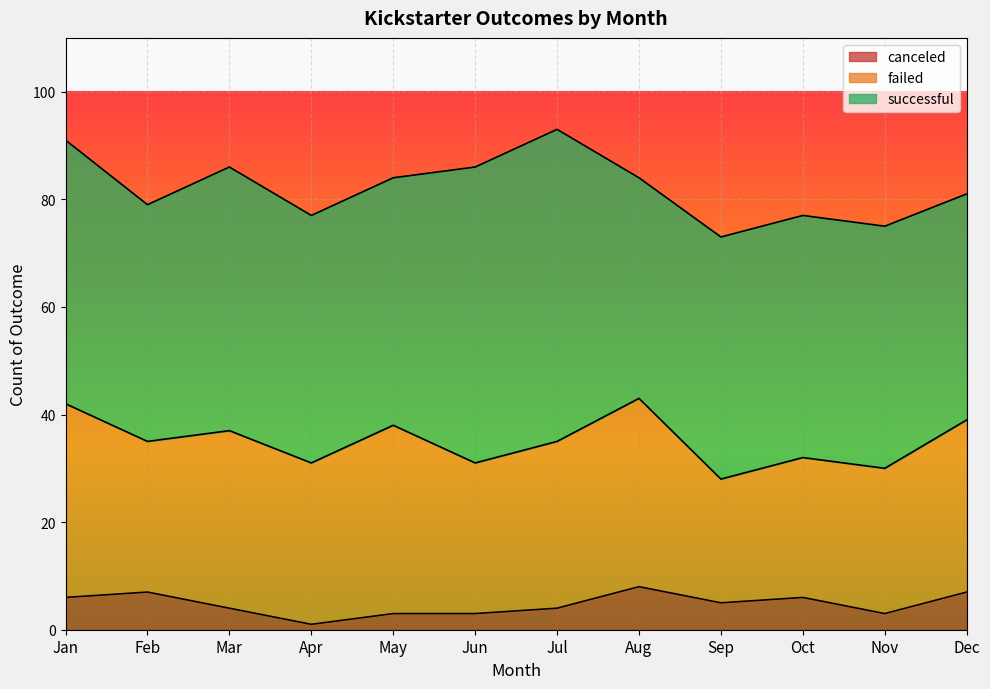

Rank the series by their maximum value, from highest to lowest.

successful, failed, canceled